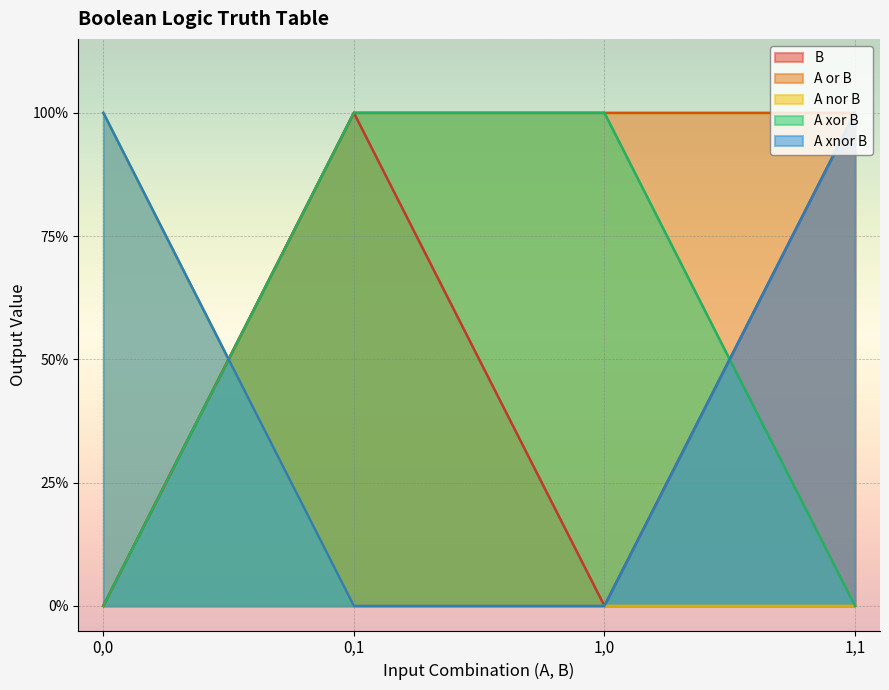

What is the greatest value displayed?

1